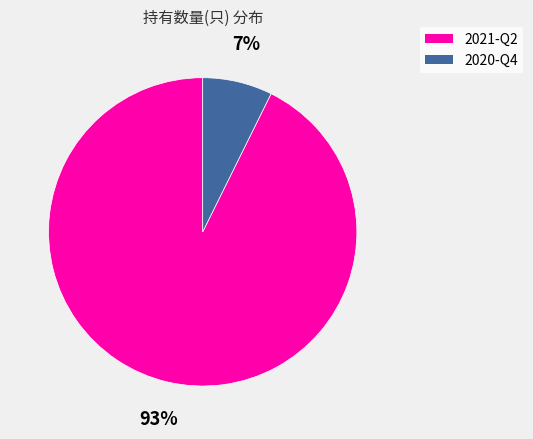

Between 2021-Q2 and 2020-Q4, which is larger?

2021-Q2